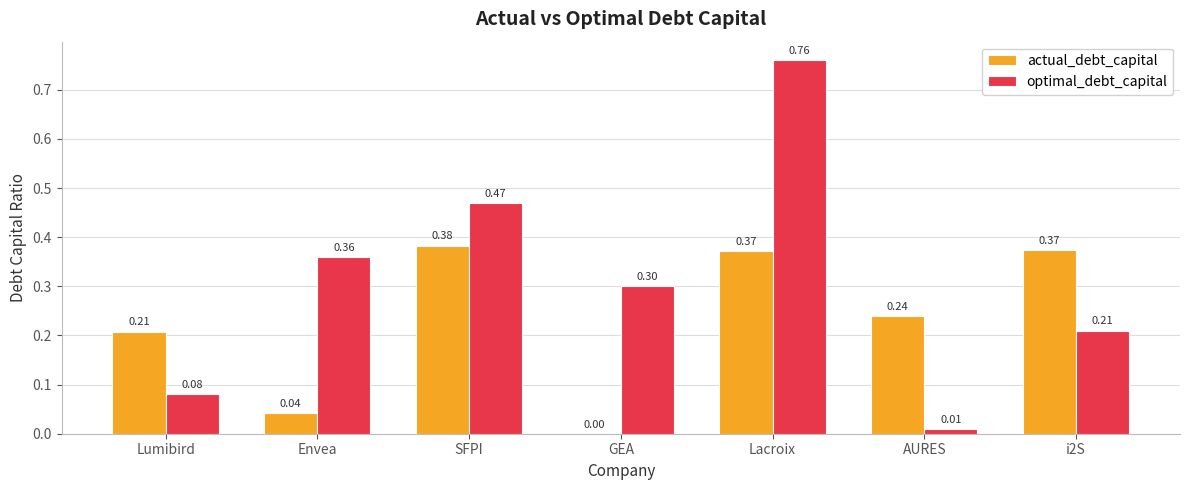

Which series changed the most between Envea and Lacroix?

optimal_debt_capital